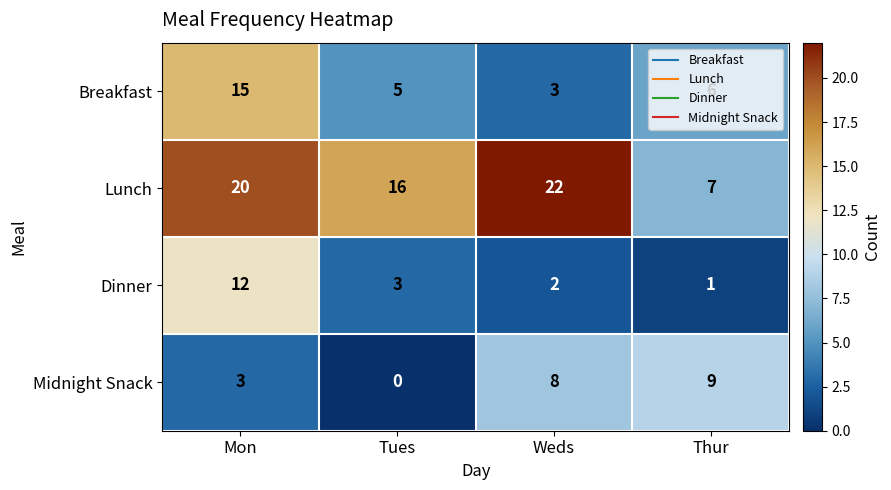

The value of Breakfast at Thur is 6. True or false?

True